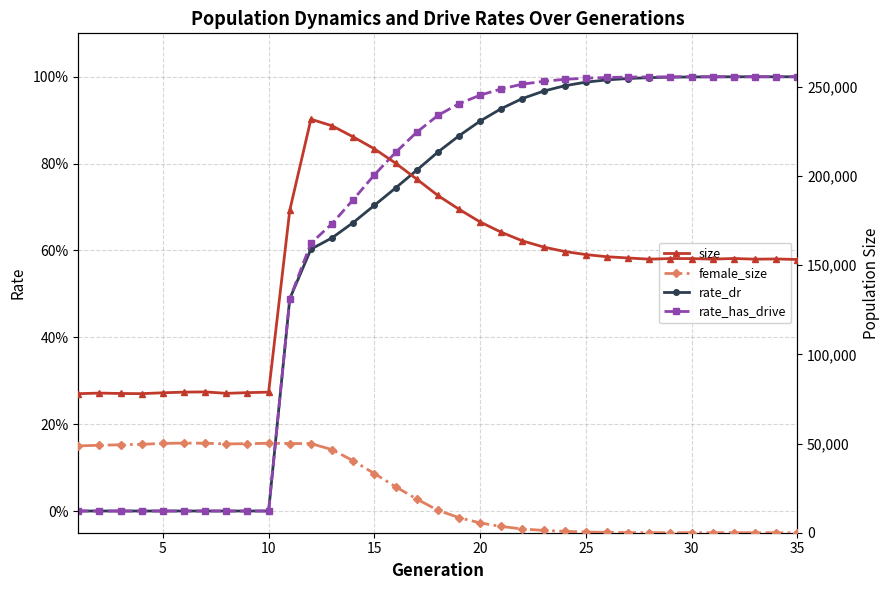

What is the sum of the female_size values at 23 and 20?

50811.0